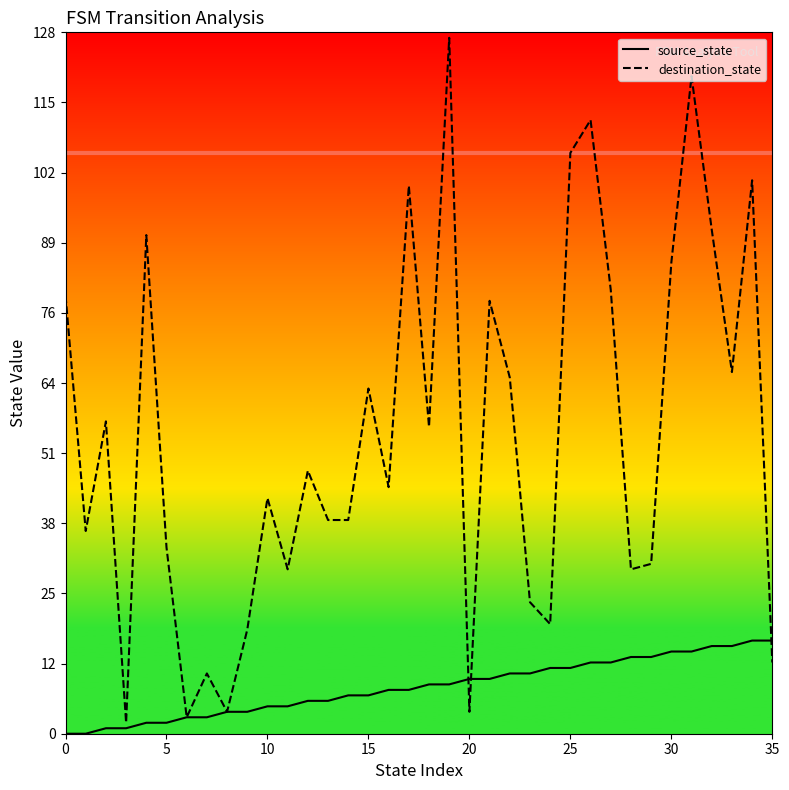

Which series has the largest total across all categories?

destination_state